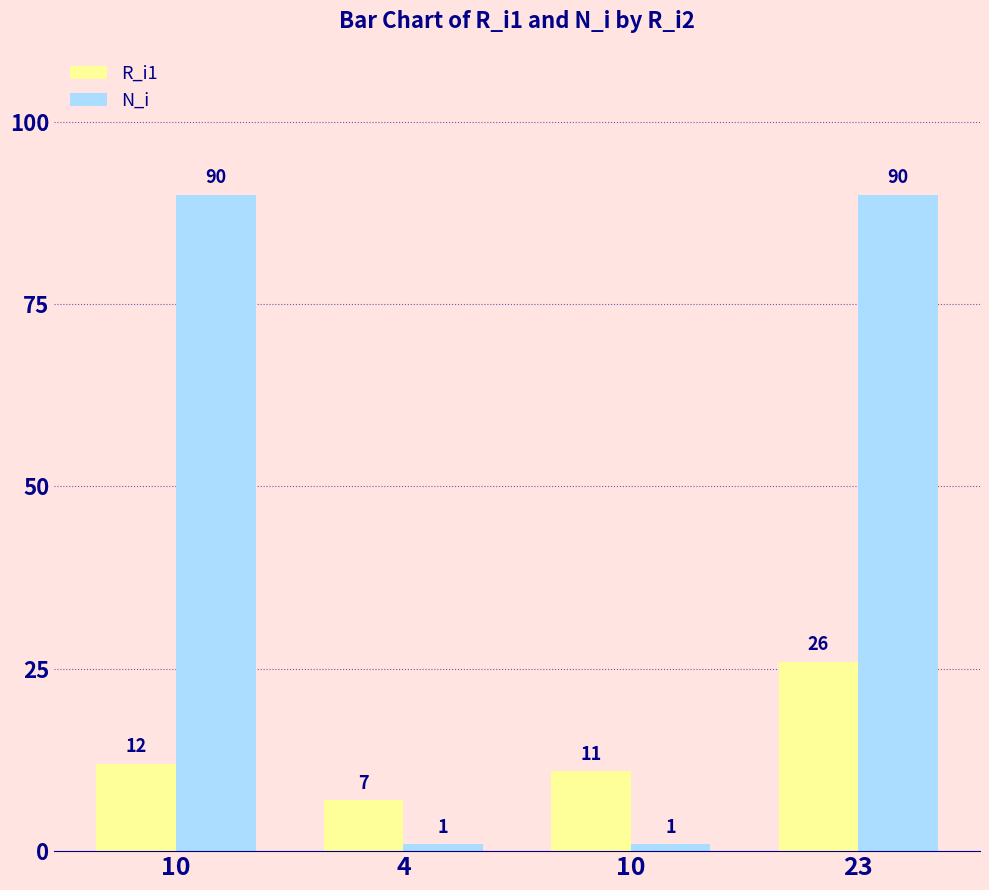

What is the label of the 2nd bar from the left?

4